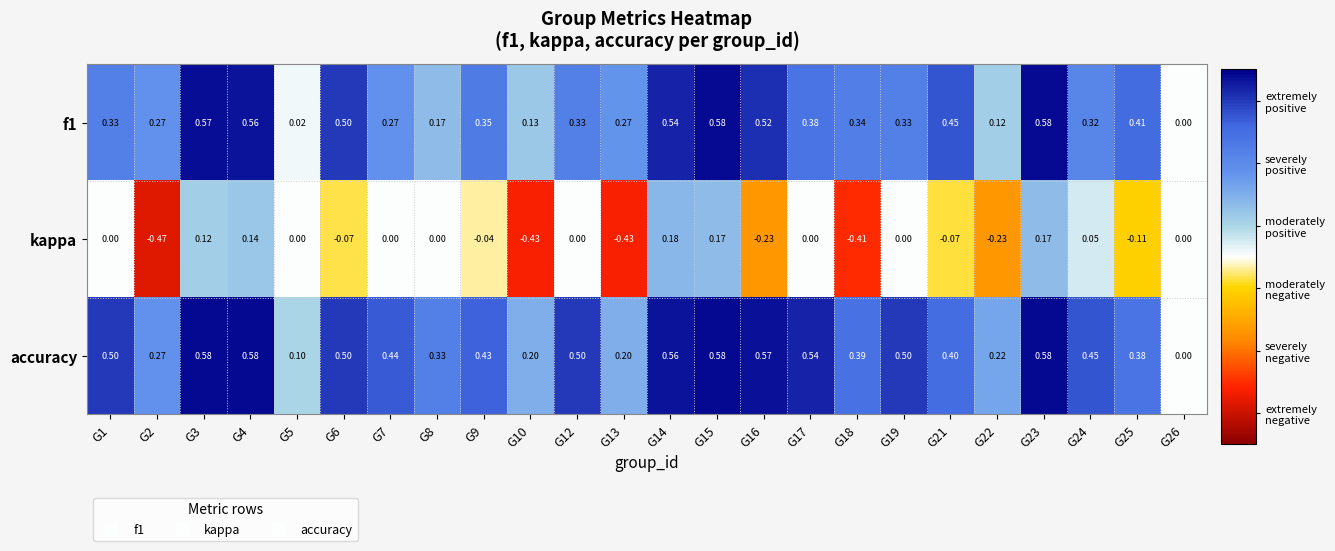

Which series has the largest range (max minus min)?

kappa